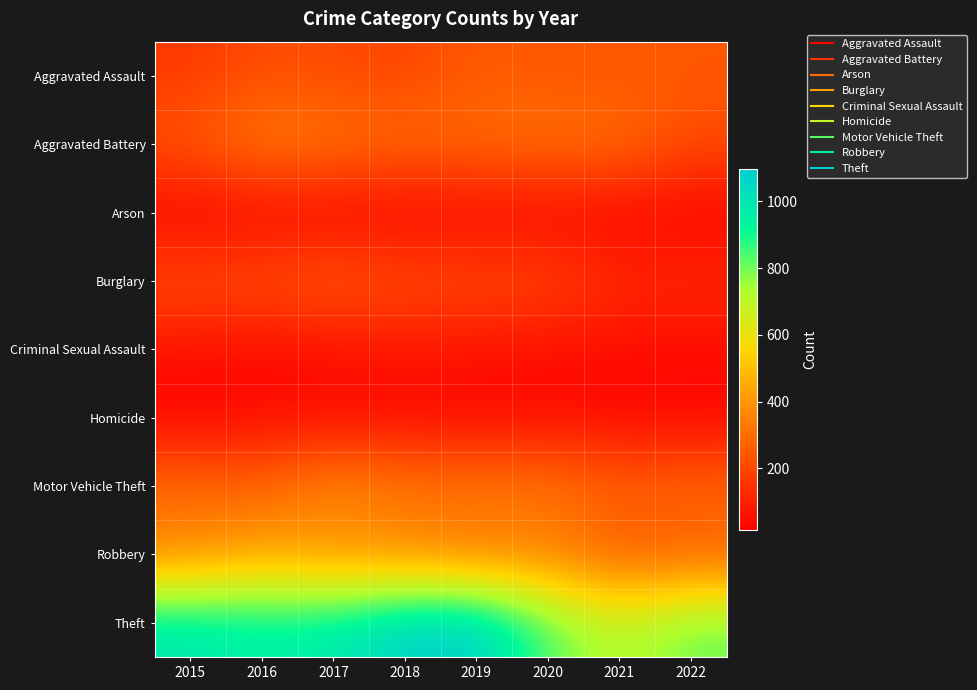

Which label corresponds to the smallest value in the chart?

2017